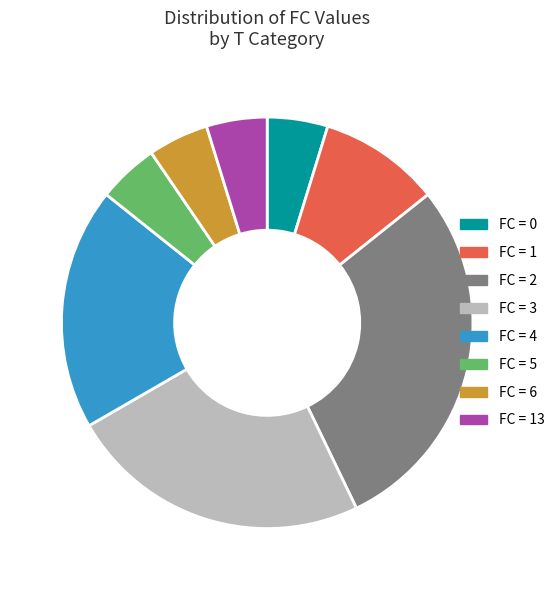

Count the number of slices in the pie.

8